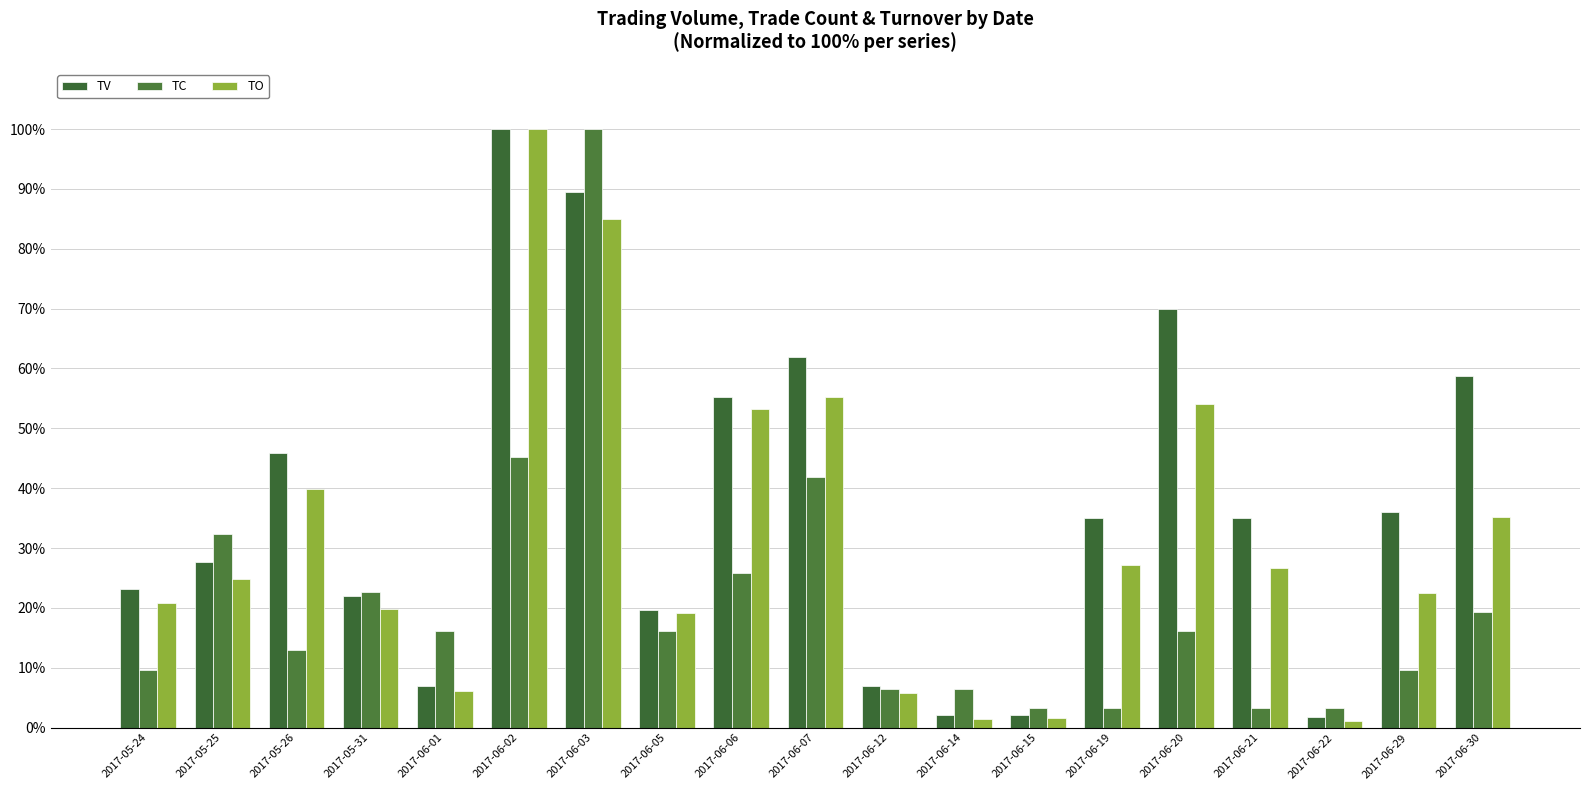

List the series in order of their peak value, highest first.

TV, TC, TO